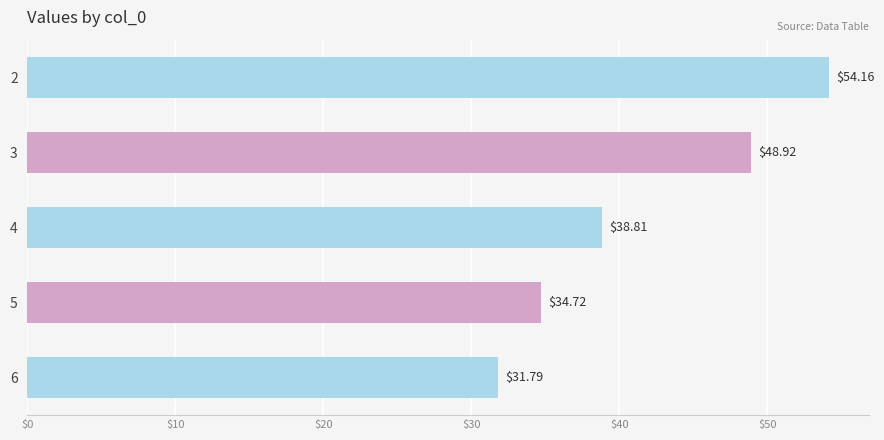

How many values exceed 38?

3